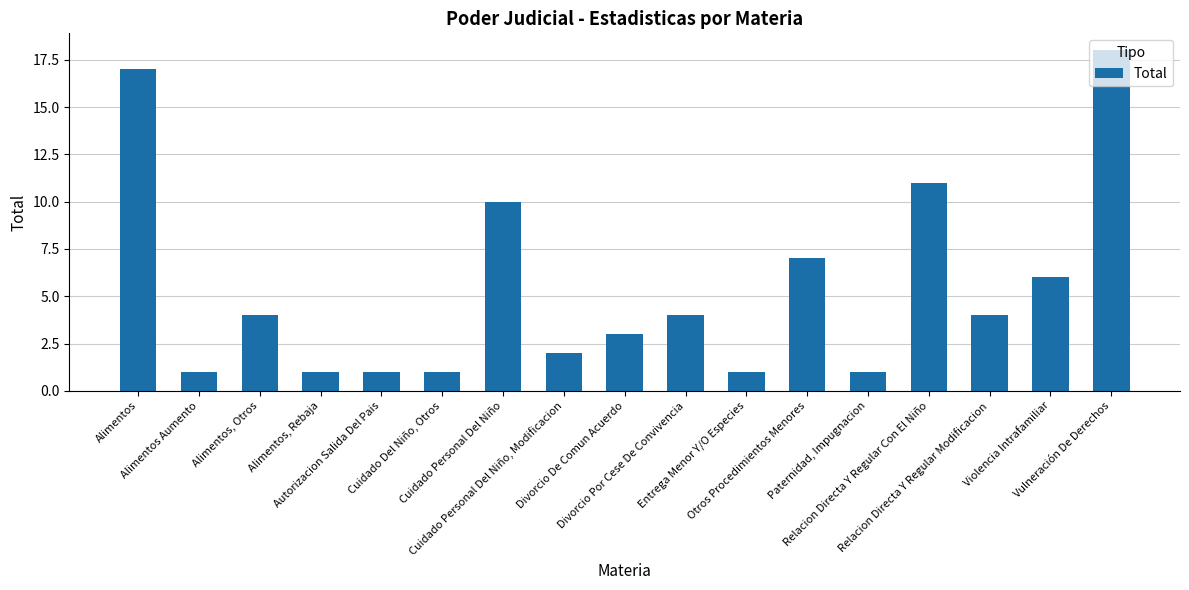

Which label corresponds to the largest value in the chart?

Vulneración De Derechos